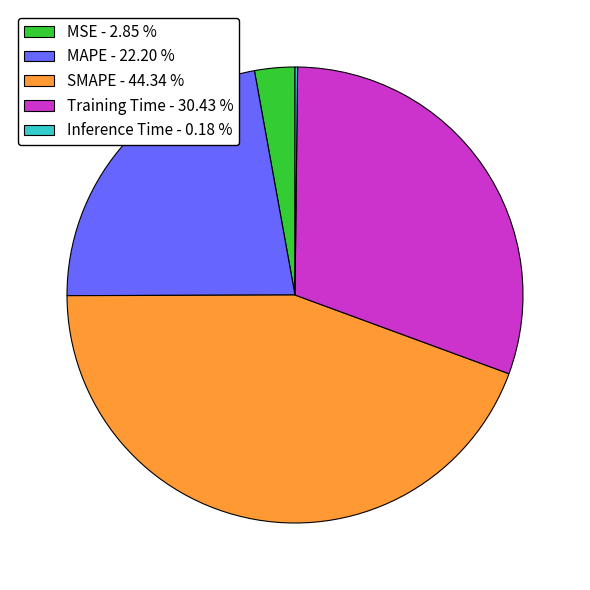

Is there a majority slice in this chart?

No